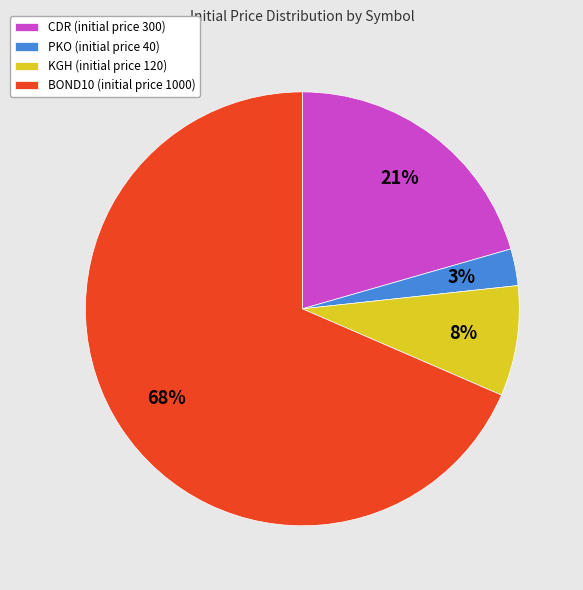

Is it true that BOND10 is 76% of the pie?

False